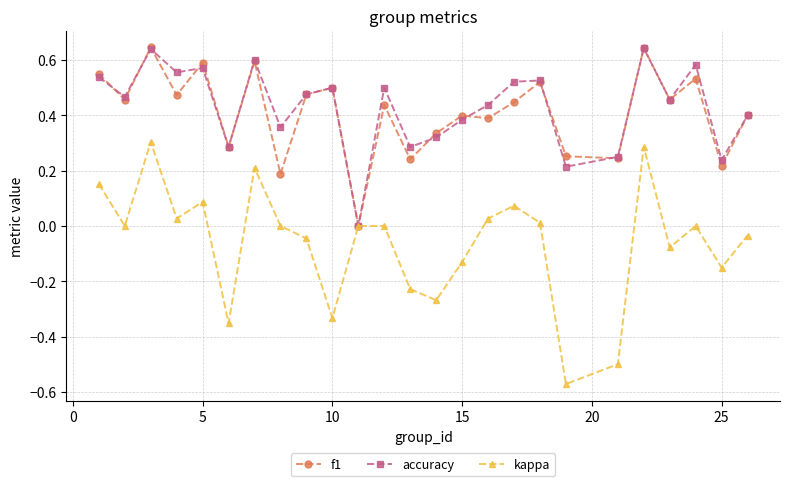

Which series has the widest spread of values?

kappa